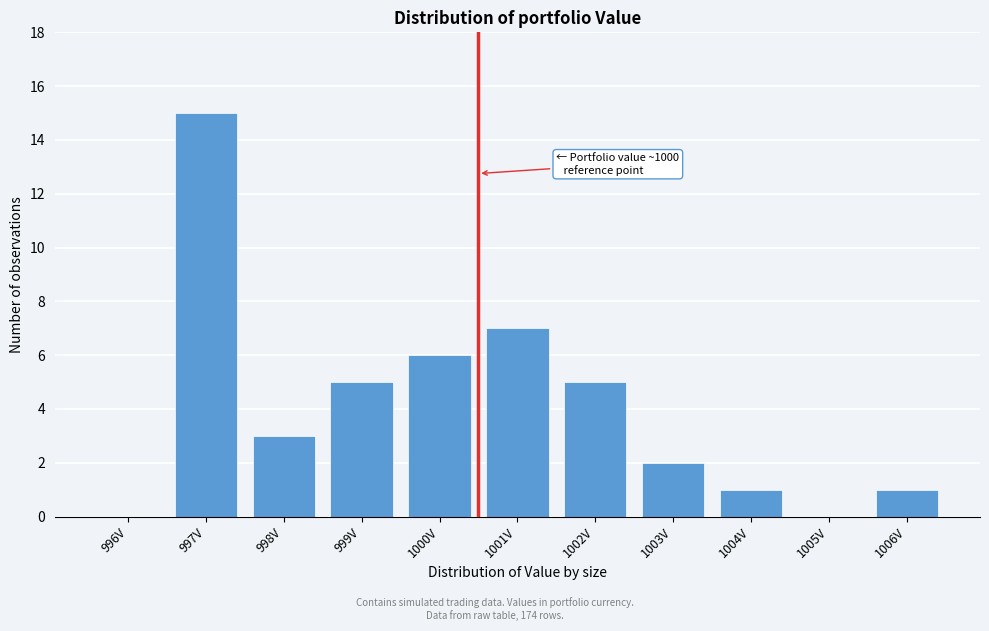

Reading right to left, extract all data points from this chart.

1006V=1	1005V=0	1004V=1	1003V=2	1002V=5	1001V=7	1000V=6	999V=5	998V=3	997V=15	996V=0